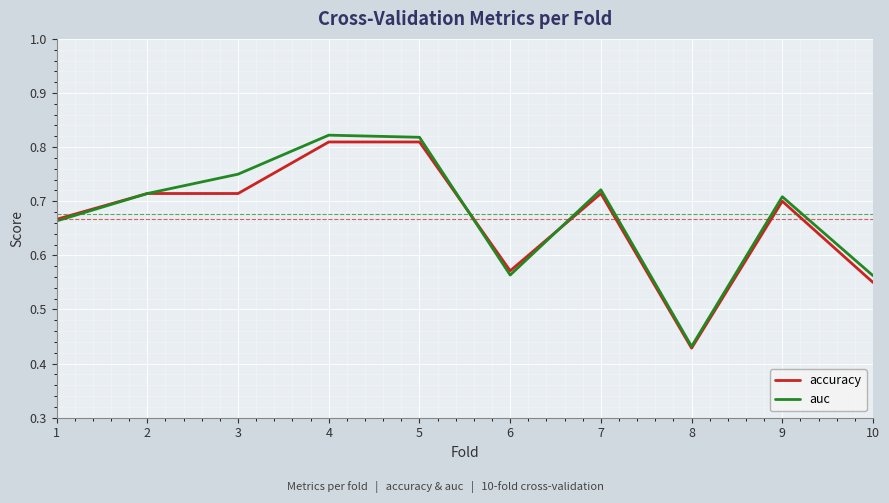

What is the sum of the auc values at 4 and 7?

1.5